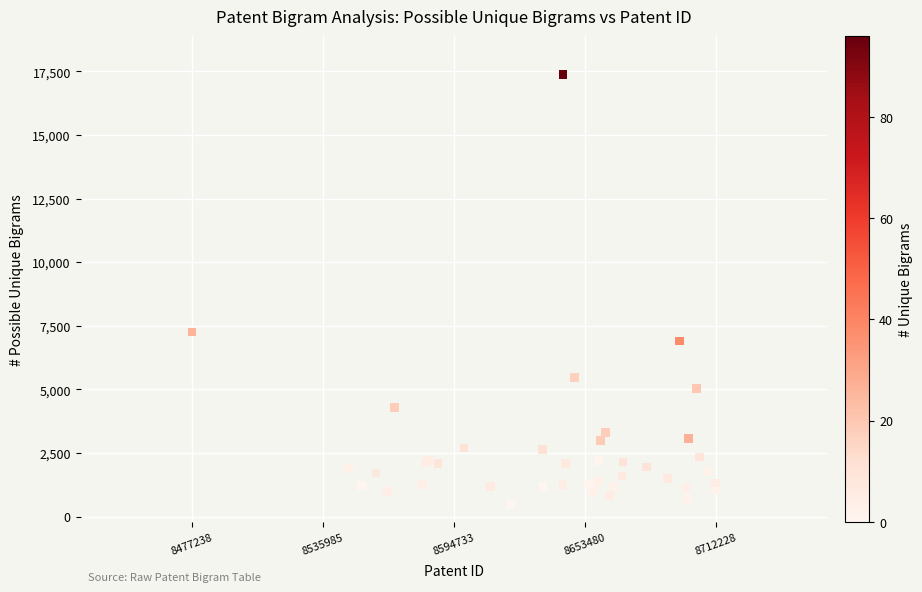

What Y value in the scatter plot is closest to 8928?

7260